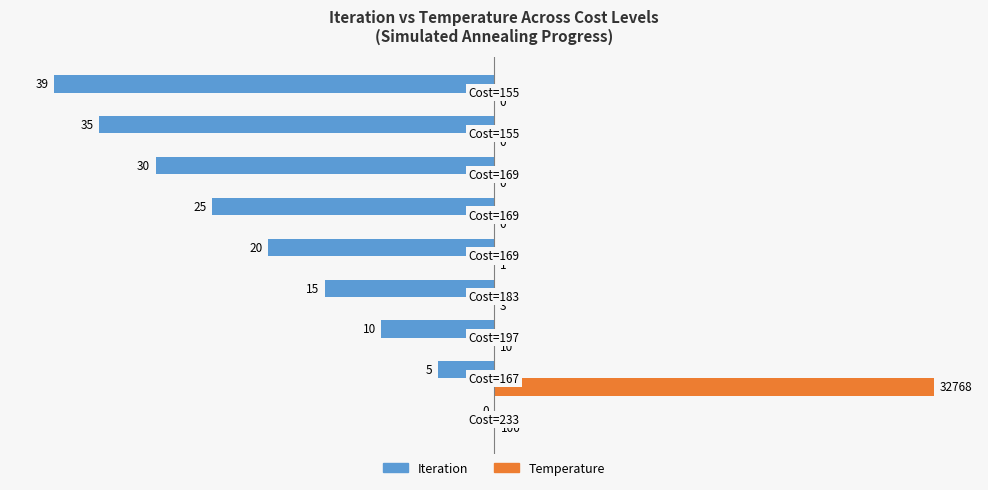

What are all the series names shown in the legend?

Iteration, Temperature